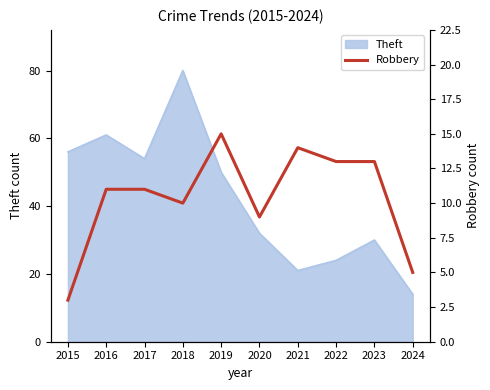

True or false: Theft has a value of 15 at 2015.

False